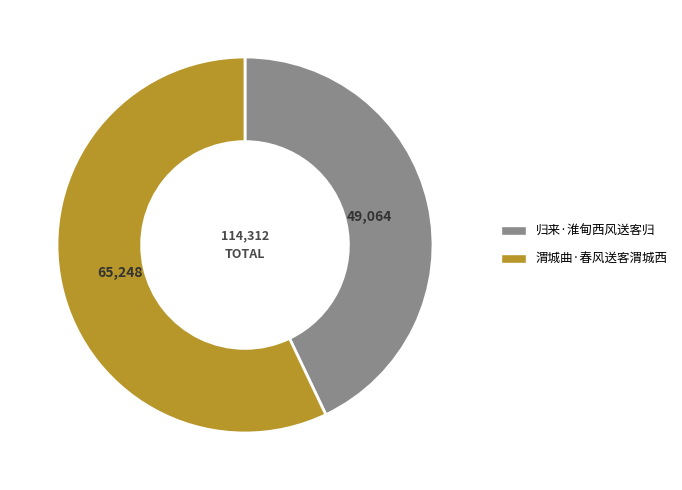

Is the sum of 渭城曲·春风送客渭城西 and 归来·淮甸西风送客归 greater than half?

Yes